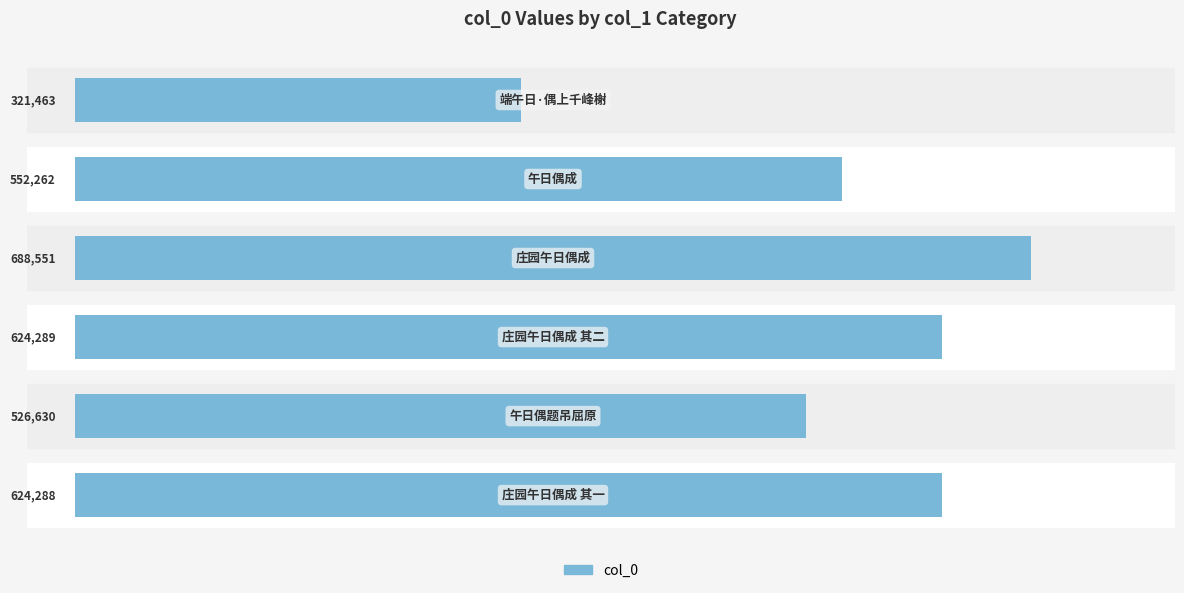

What is the greatest value displayed?

688551